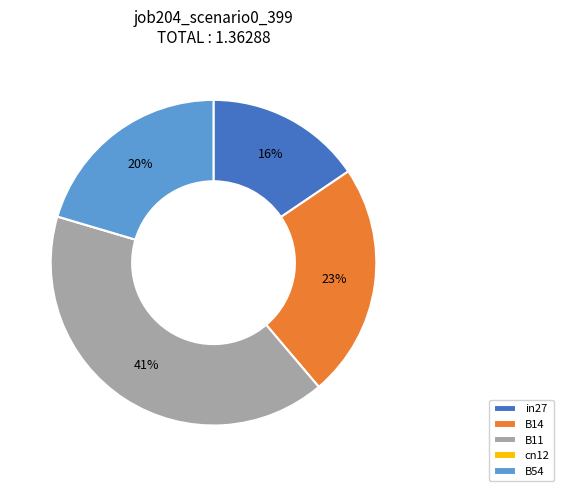

The in27 slice represents 29% of the pie. True or false?

False